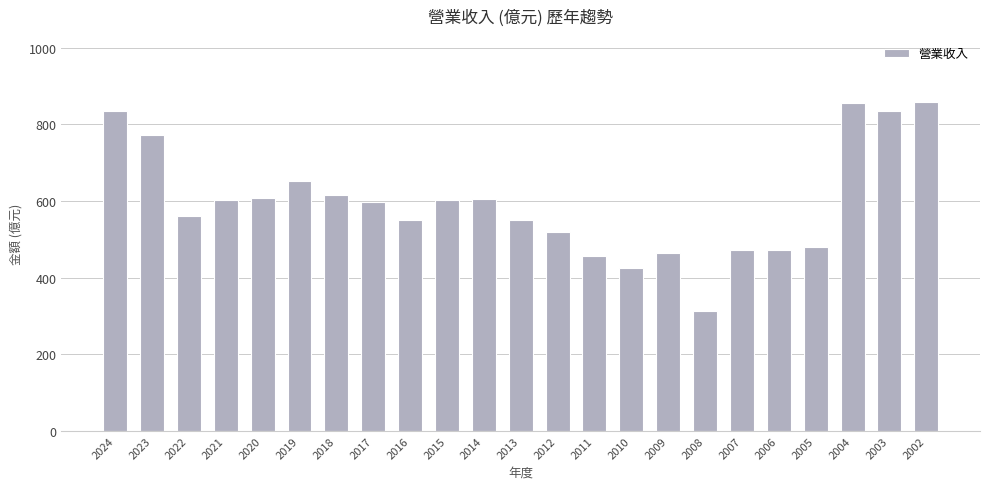

The value at 2005 is 479. True or false?

True